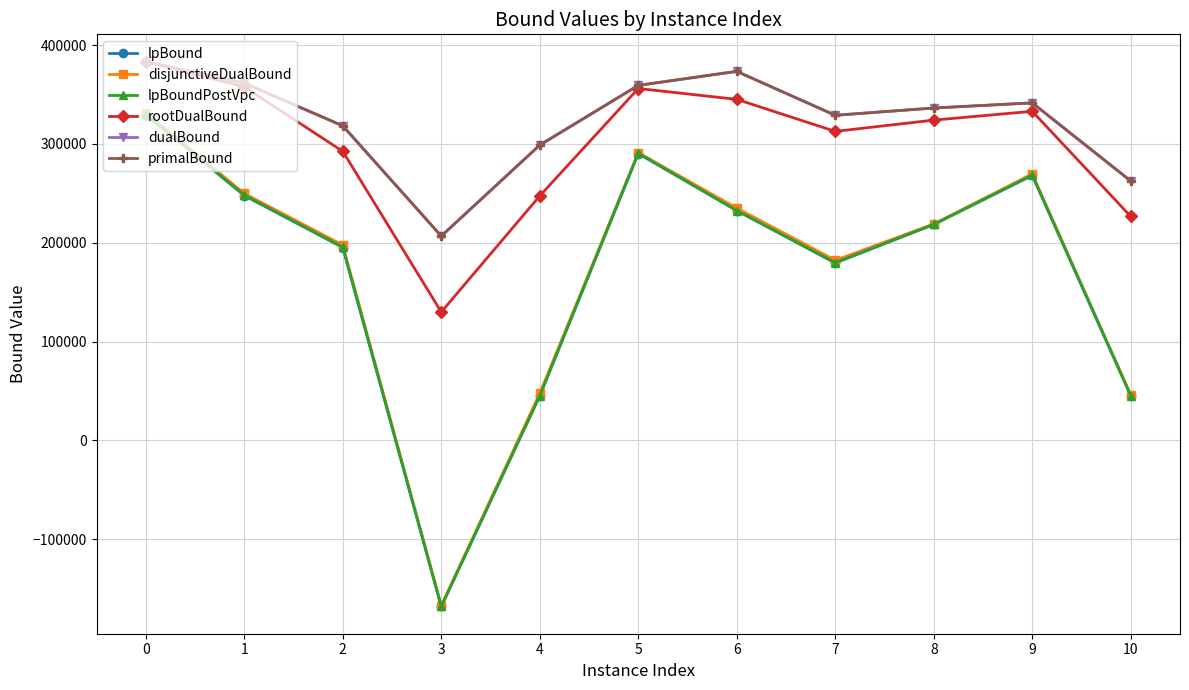

True or false: rootDualBound has more than 0 points higher than both neighbors.

True